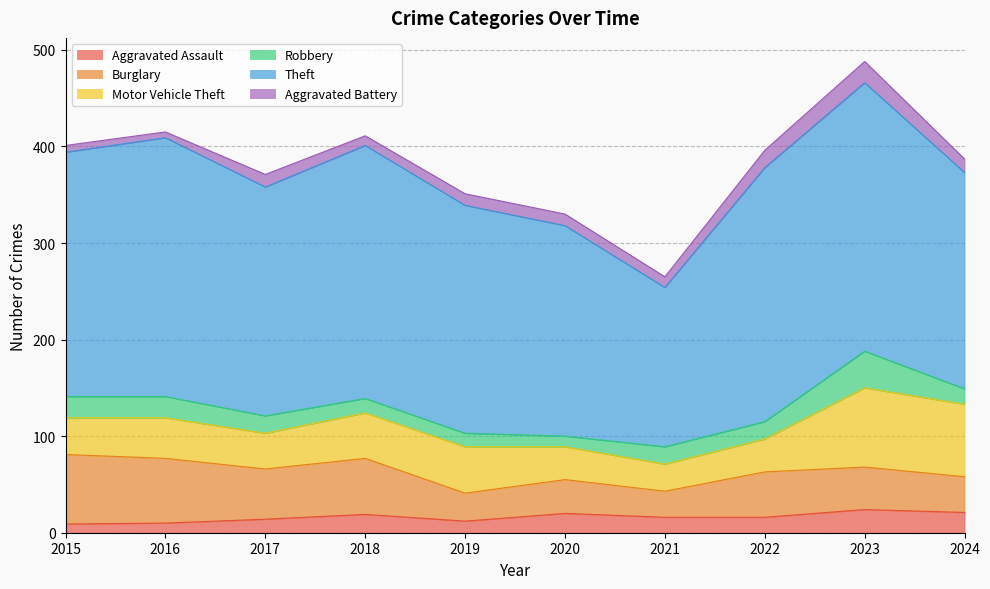

What is the value of the Burglary point at the 9th from the left?

44